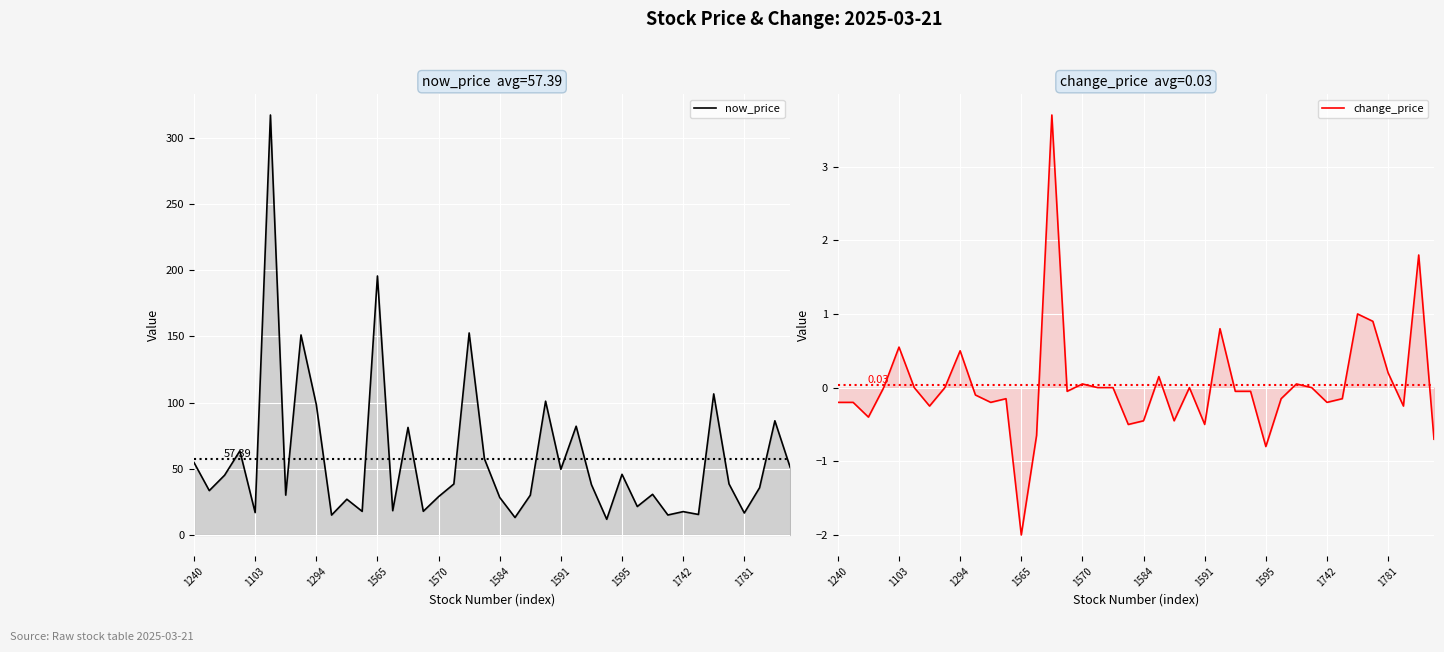

What is the label of the 39th point from the right?

1103